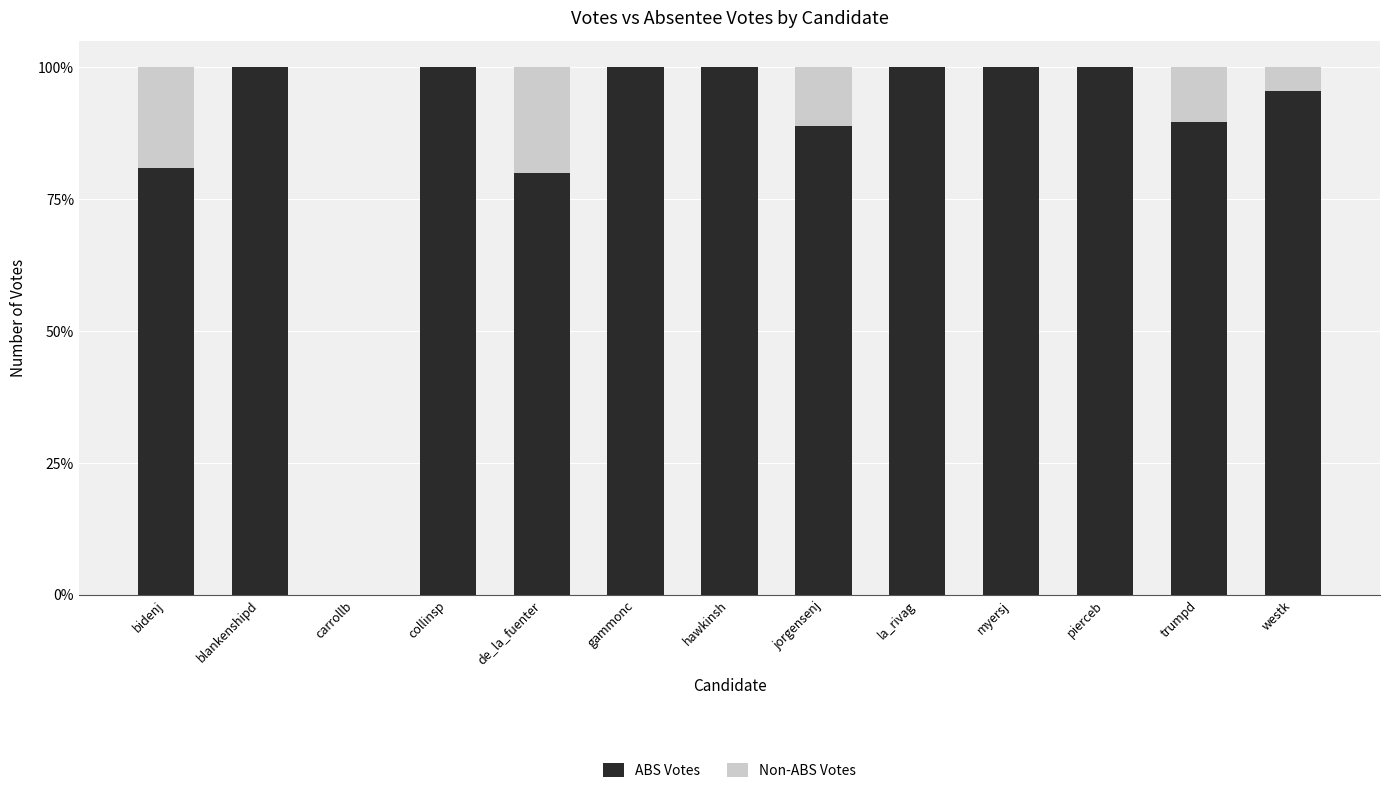

What are all the series names shown in the legend?

ABS Votes, Non-ABS Votes